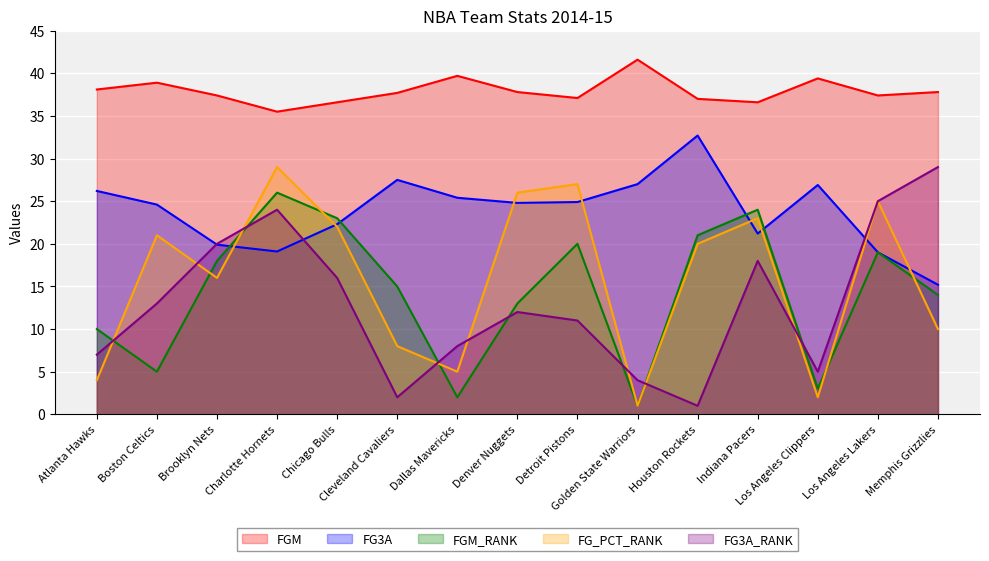

Reading right to left, transcribe all the data shown in this chart.

FGM: Memphis Grizzlies=37.8	Los Angeles Lakers=37.4	Los Angeles Clippers=39.4	Indiana Pacers=36.6	Houston Rockets=37.0	Golden State Warriors=41.6	Detroit Pistons=37.1	Denver Nuggets=37.8	Dallas Mavericks=39.7	Cleveland Cavaliers=37.7	Chicago Bulls=36.6	Charlotte Hornets=35.5	Brooklyn Nets=37.4	Boston Celtics=38.9	Atlanta Hawks=38.1
FG3A: Memphis Grizzlies=15.2	Los Angeles Lakers=19.0	Los Angeles Clippers=26.9	Indiana Pacers=21.2	Houston Rockets=32.7	Golden State Warriors=27.0	Detroit Pistons=24.9	Denver Nuggets=24.8	Dallas Mavericks=25.4	Cleveland Cavaliers=27.5	Chicago Bulls=22.3	Charlotte Hornets=19.1	Brooklyn Nets=19.9	Boston Celtics=24.6	Atlanta Hawks=26.2
FGM_RANK: Memphis Grizzlies=14.0	Los Angeles Lakers=19.0	Los Angeles Clippers=3.0	Indiana Pacers=24.0	Houston Rockets=21.0	Golden State Warriors=1.0	Detroit Pistons=20.0	Denver Nuggets=13.0	Dallas Mavericks=2.0	Cleveland Cavaliers=15.0	Chicago Bulls=23.0	Charlotte Hornets=26.0	Brooklyn Nets=18.0	Boston Celtics=5.0	Atlanta Hawks=10.0
FG_PCT_RANK: Memphis Grizzlies=10.0	Los Angeles Lakers=25.0	Los Angeles Clippers=2.0	Indiana Pacers=23.0	Houston Rockets=20.0	Golden State Warriors=1.0	Detroit Pistons=27.0	Denver Nuggets=26.0	Dallas Mavericks=5.0	Cleveland Cavaliers=8.0	Chicago Bulls=22.0	Charlotte Hornets=29.0	Brooklyn Nets=16.0	Boston Celtics=21.0	Atlanta Hawks=4.0
FG3A_RANK: Memphis Grizzlies=29.0	Los Angeles Lakers=25.0	Los Angeles Clippers=5.0	Indiana Pacers=18.0	Houston Rockets=1.0	Golden State Warriors=4.0	Detroit Pistons=11.0	Denver Nuggets=12.0	Dallas Mavericks=8.0	Cleveland Cavaliers=2.0	Chicago Bulls=16.0	Charlotte Hornets=24.0	Brooklyn Nets=20.0	Boston Celtics=13.0	Atlanta Hawks=7.0